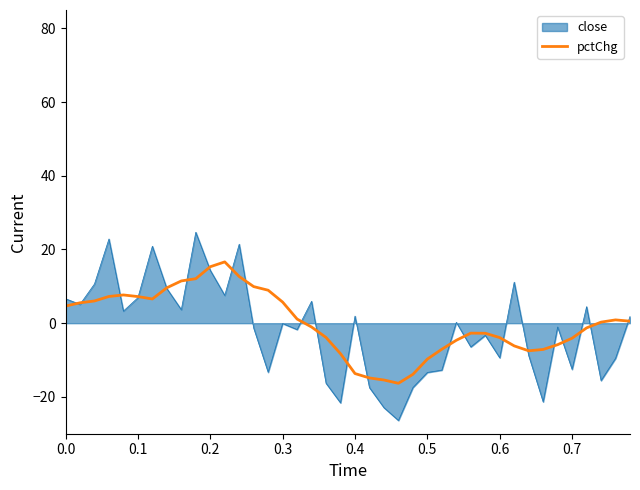

What is the greatest value displayed?

24.7